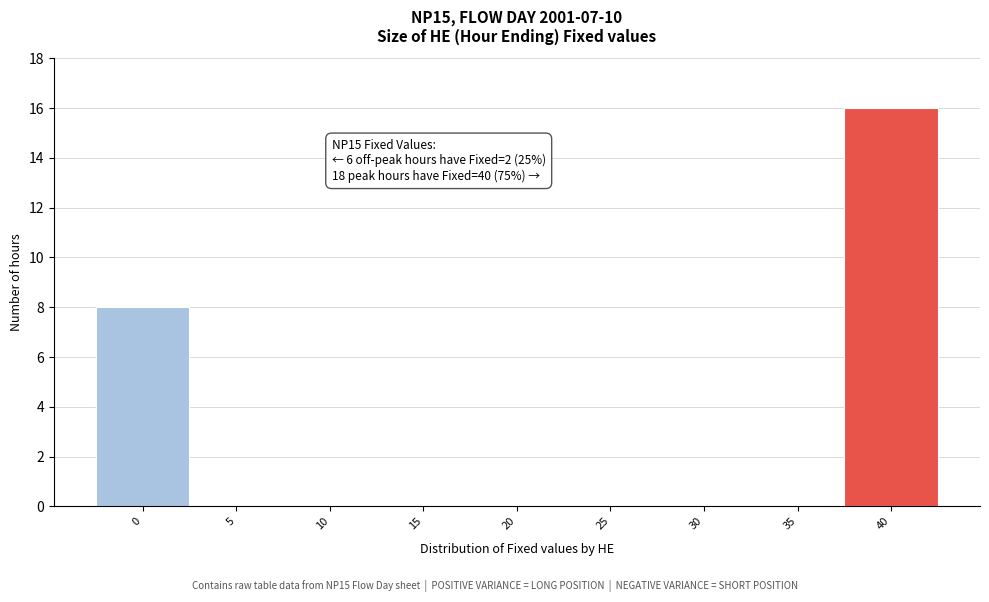

At which category does the chart reach its peak across all series?

40